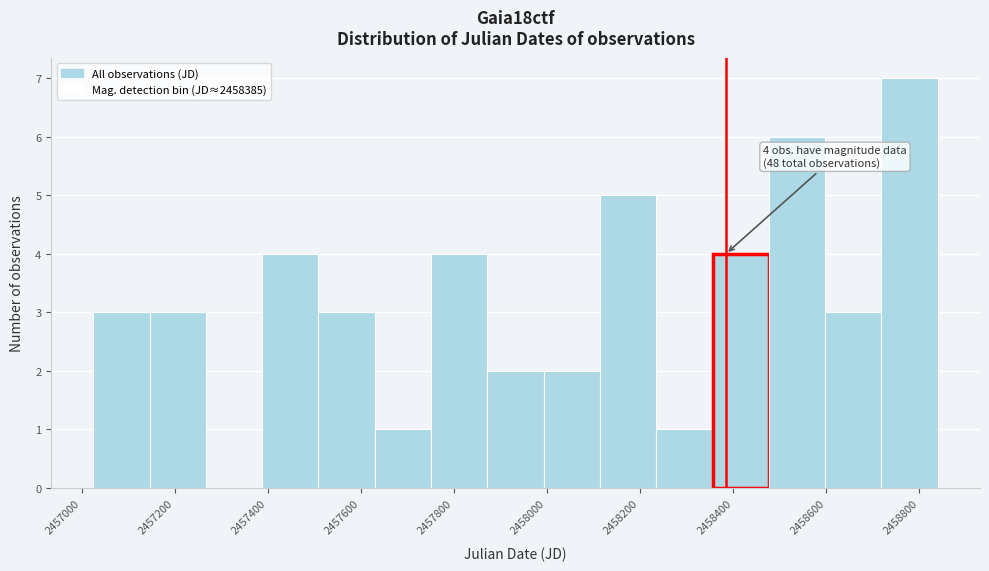

Which range on the x-axis has the tallest bar?

2458720 to 2458840